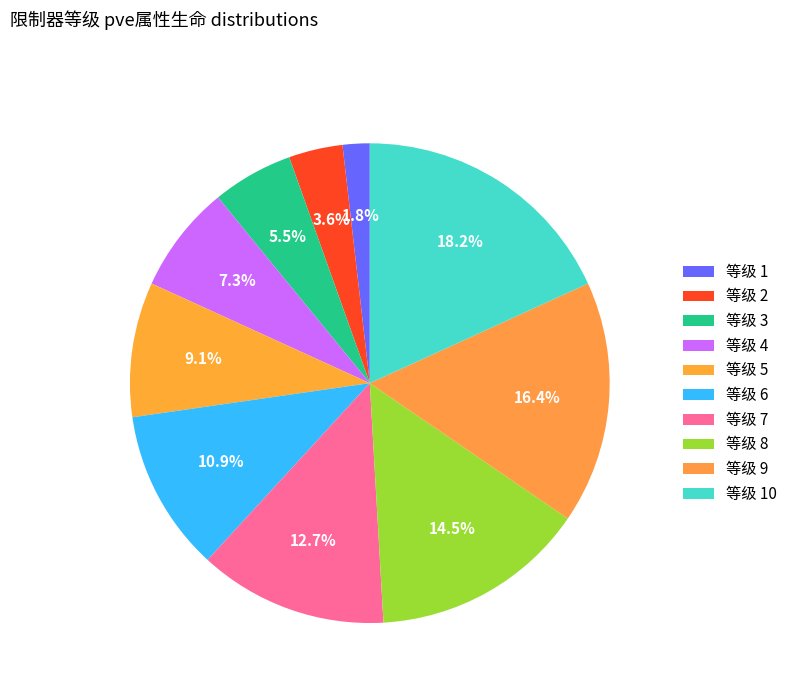

Count the number of slices in the pie.

10